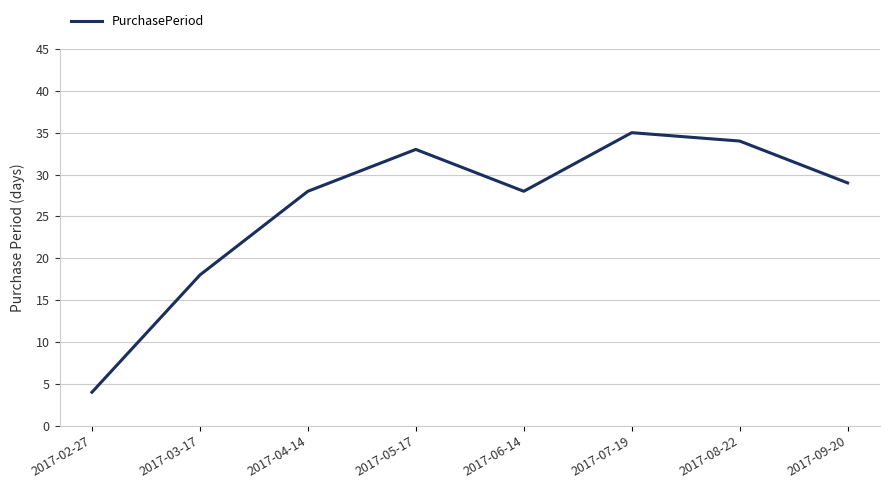

What is the difference between the values at 2017-02-27 and 2017-07-19?

31